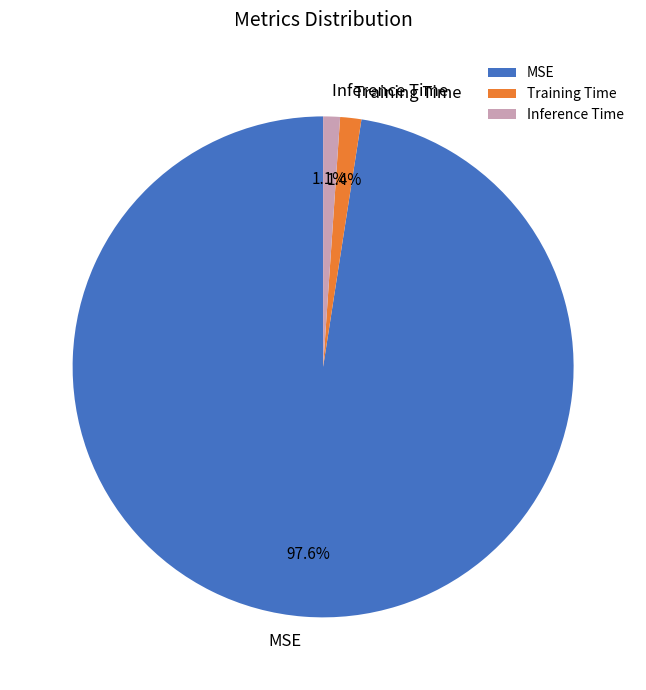

Does Inference Time represent more than half of the total?

No